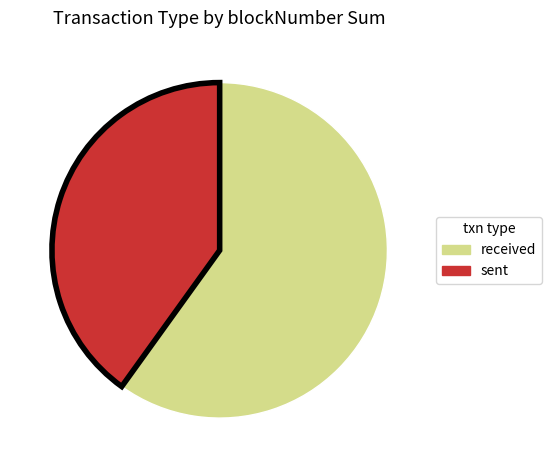

The received slice represents 60% of the pie. True or false?

True